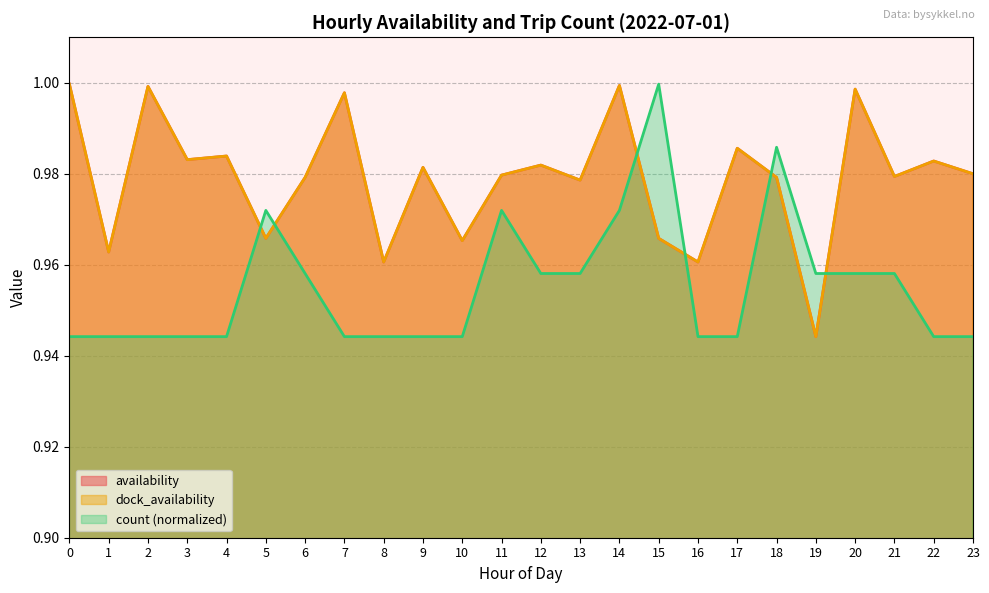

Which has a higher value, 13 or 9?

9